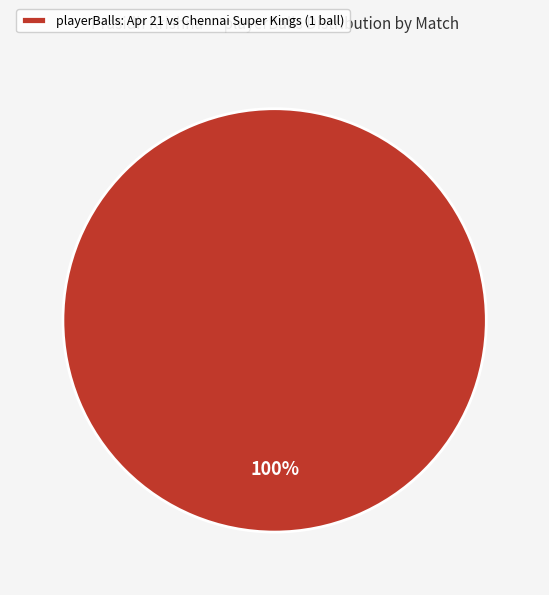

Is it true that playerBalls: Apr 21 vs Chennai Super Kings (1 ball) is 92% of the pie?

False